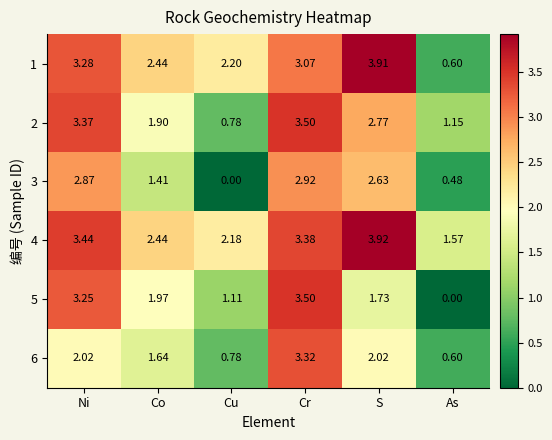

At which category is the sum across all series the highest?

Cr